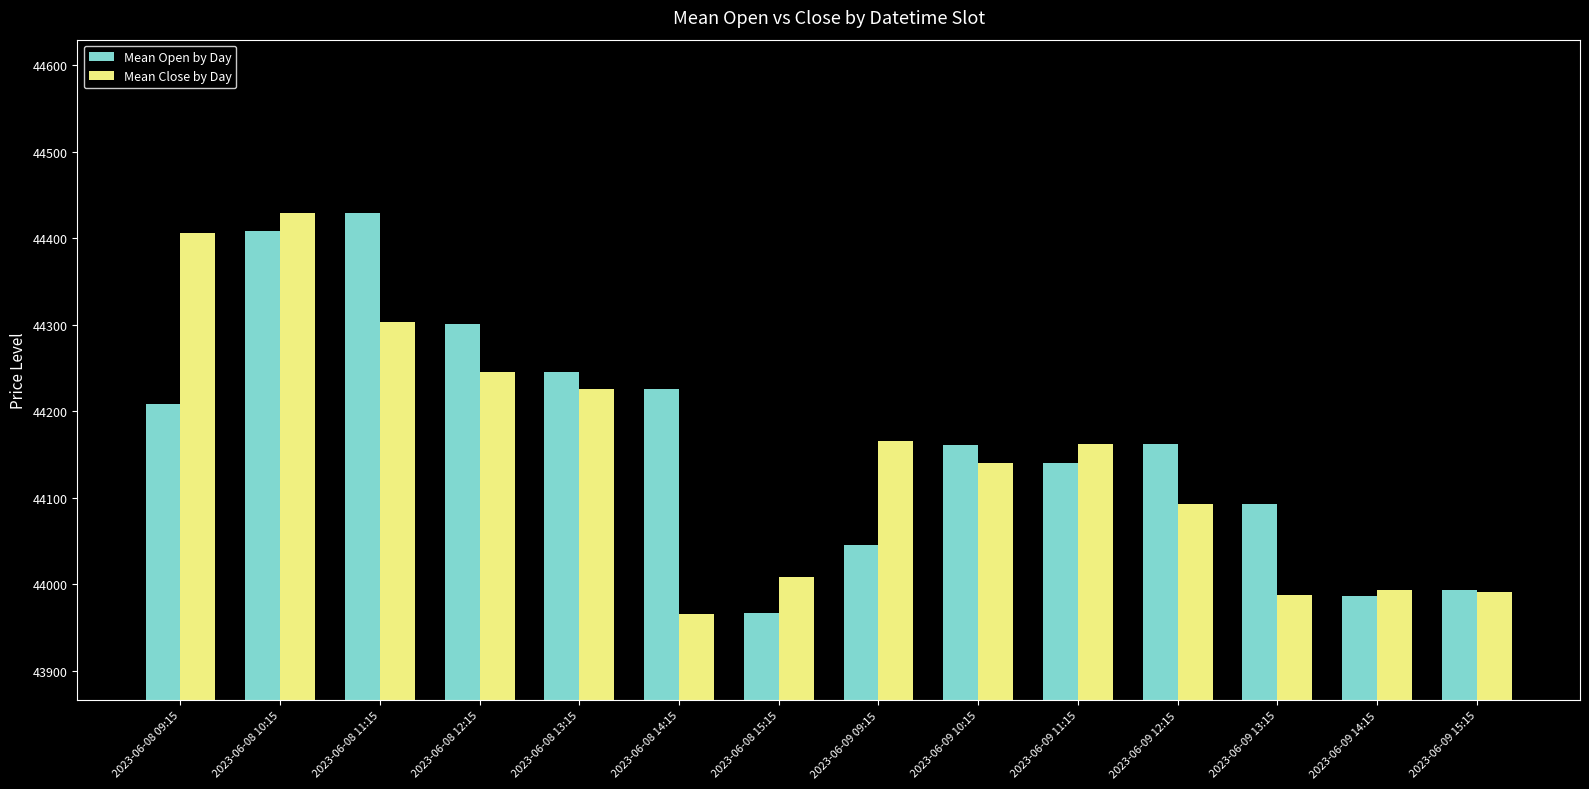

List the series in order of their overall mean, lowest first.

Mean Close by Day, Mean Open by Day